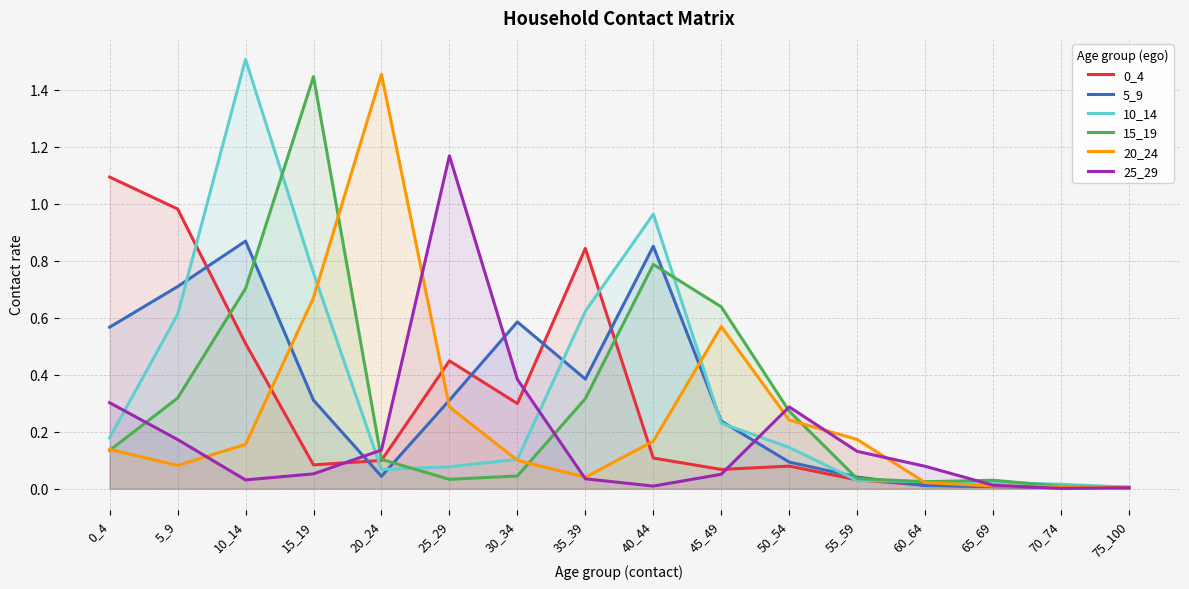

What is the difference between the 5_9 values at 5_9 and 70_74?

0.7